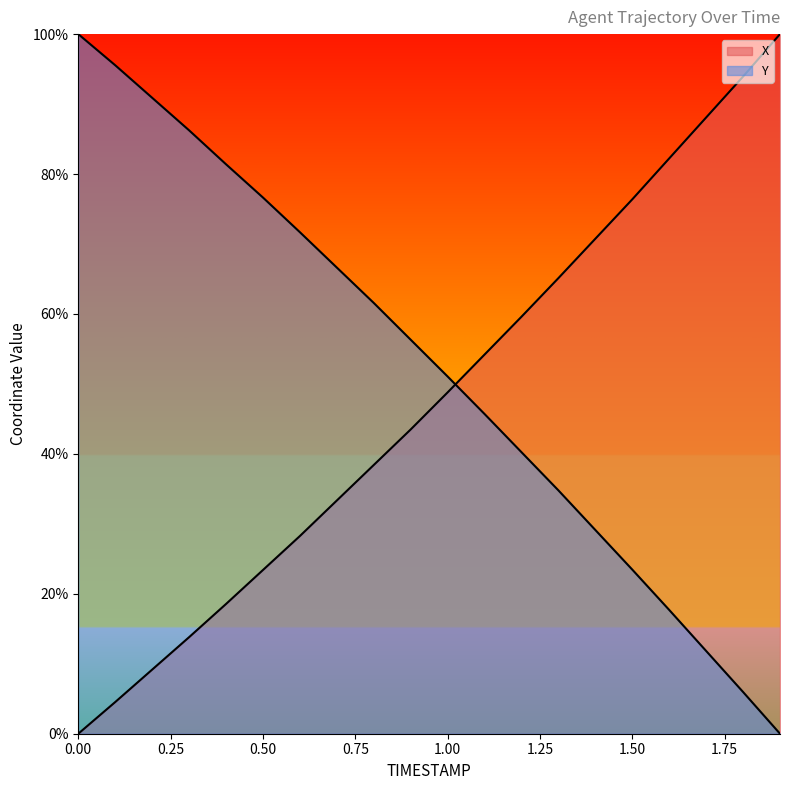

How many intersections are there between Y and X?

1